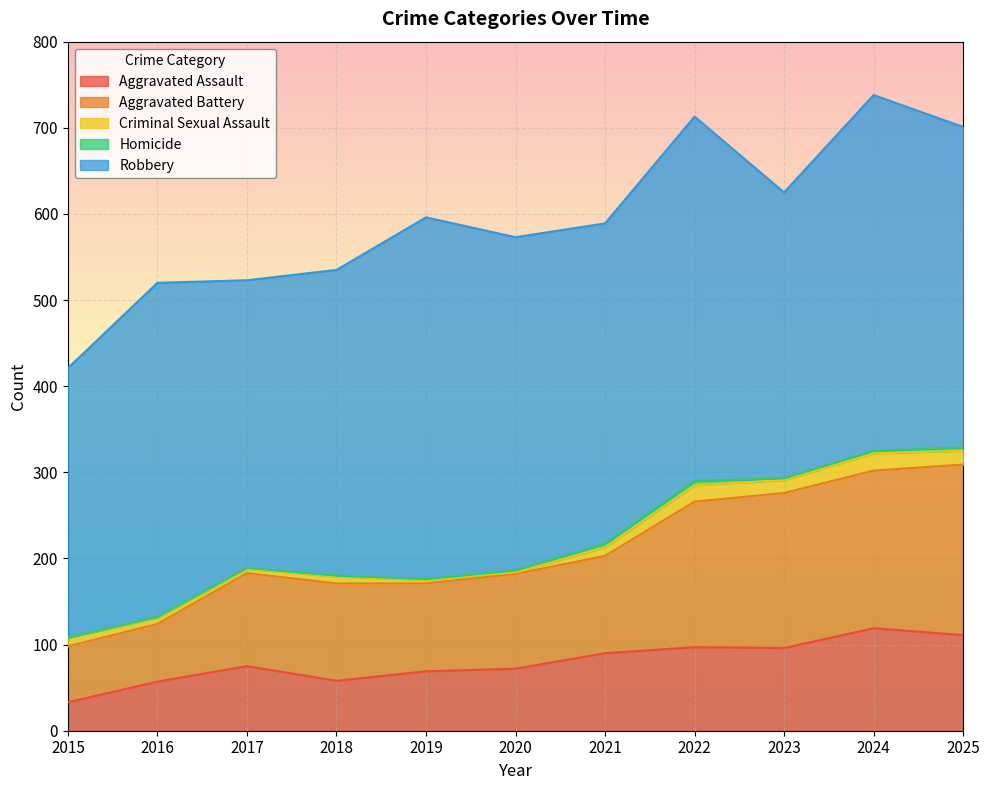

The Aggravated Battery series shows 169 at 2022. True or false?

True